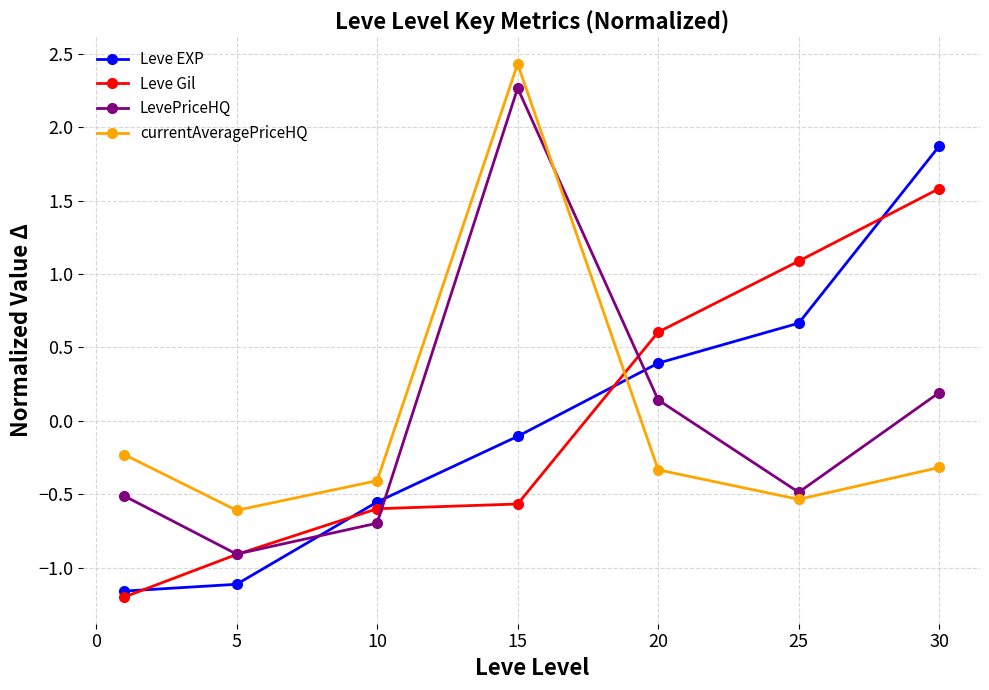

List the series in order of their peak value, highest first.

currentAveragePriceHQ, LevePriceHQ, Leve EXP, Leve Gil